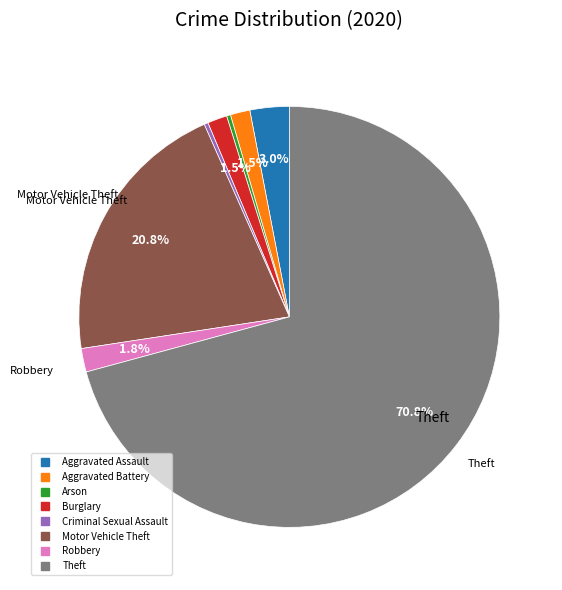

Between Robbery and Aggravated Assault, which is larger?

Aggravated Assault